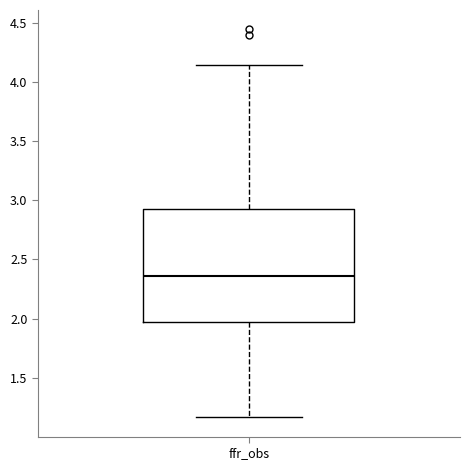

Read this box plot against the y-axis: the position of the median line, the range covered by the box, and the ends of both whiskers. The values are not printed on the chart, so give them approximately, as read against the axis.

median 2.35, box 1.95 to 2.95, whiskers 1.15 to 4.15